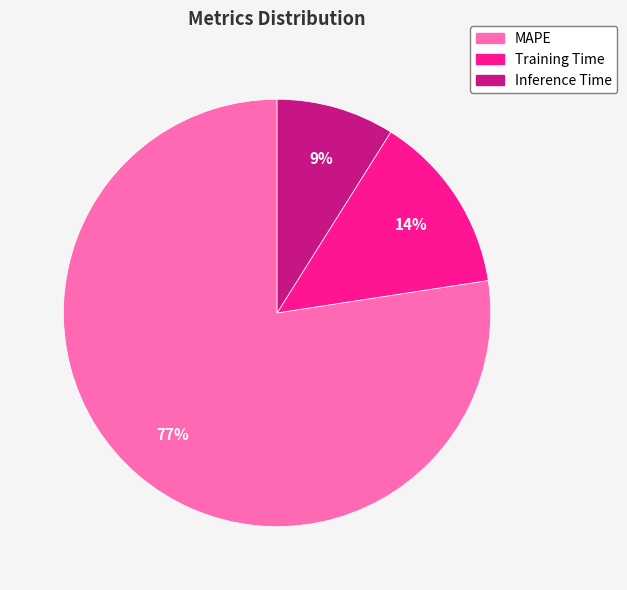

Rank the categories by value from lowest to highest.

Inference Time, Training Time, MAPE